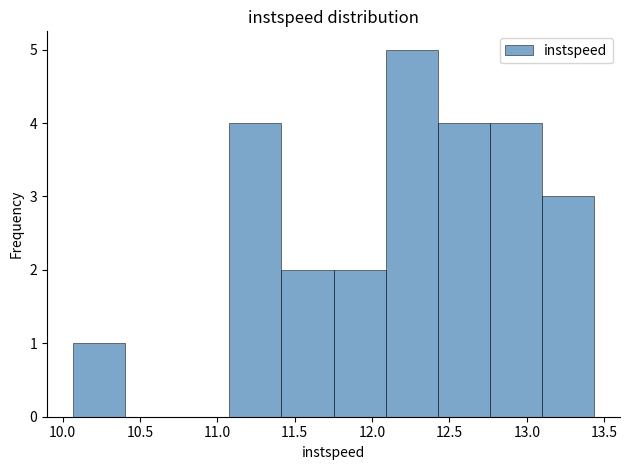

Reading left to right, list every bar in this chart as the range it spans on the x-axis followed by its height. Neither the bar edges nor the heights are printed on the chart, so give them approximately, as read against the axes.

10.05 to 10.40: 1
10.40 to 10.75: 0
10.75 to 11.10: 0
11.10 to 11.40: 4
11.40 to 11.75: 2
11.75 to 12.10: 2
12.10 to 12.40: 5
12.40 to 12.75: 4
12.75 to 13.10: 4
13.10 to 13.45: 3